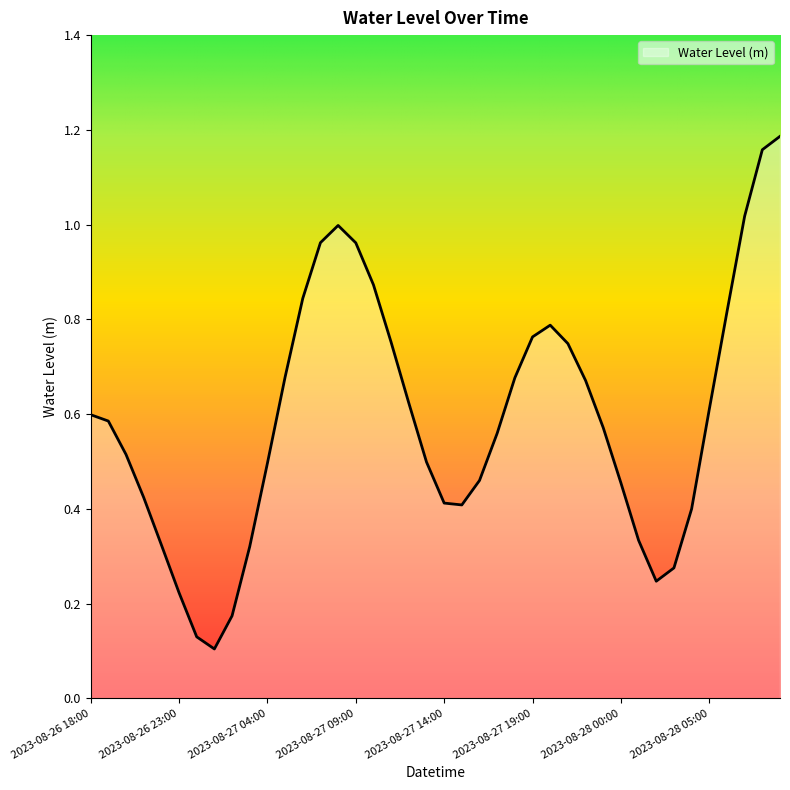

What is the difference between the maximum and minimum values?

1.1